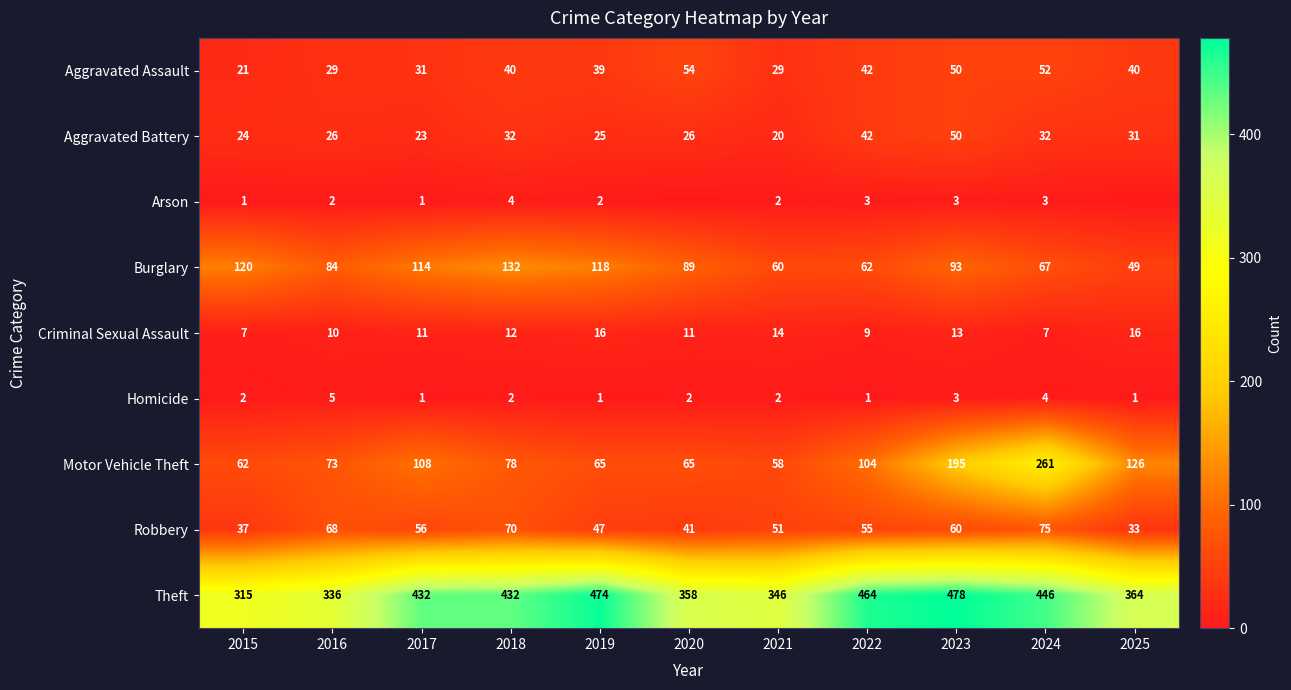

At which label does Burglary first exceed 89?

2015